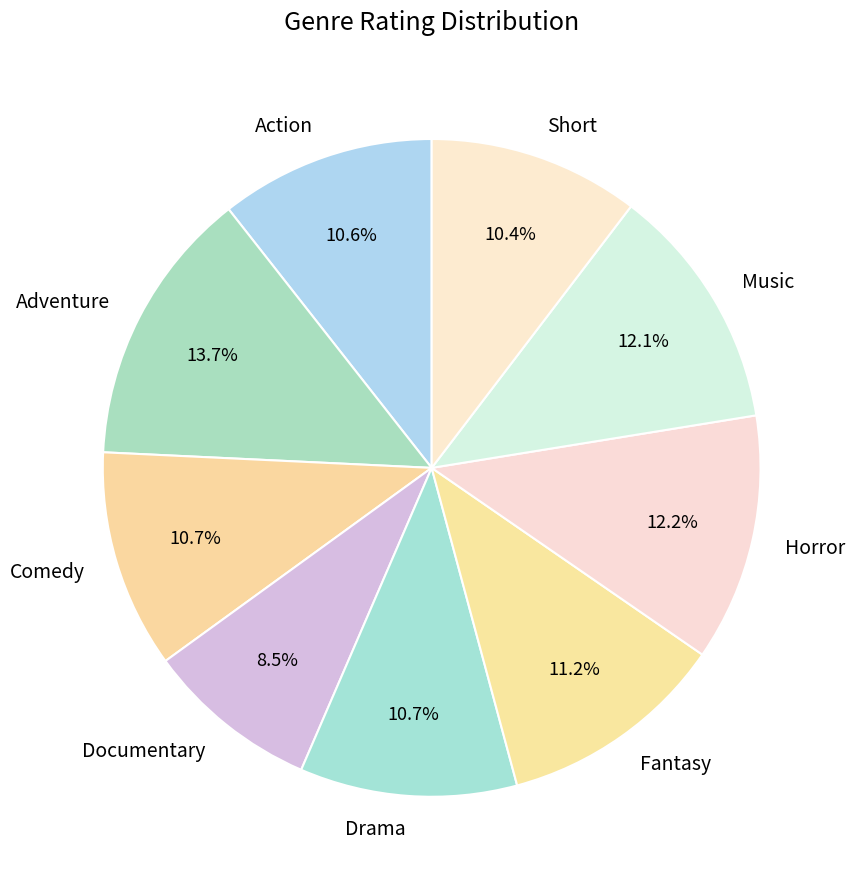

Does Fantasy account for over 50% of the chart?

No